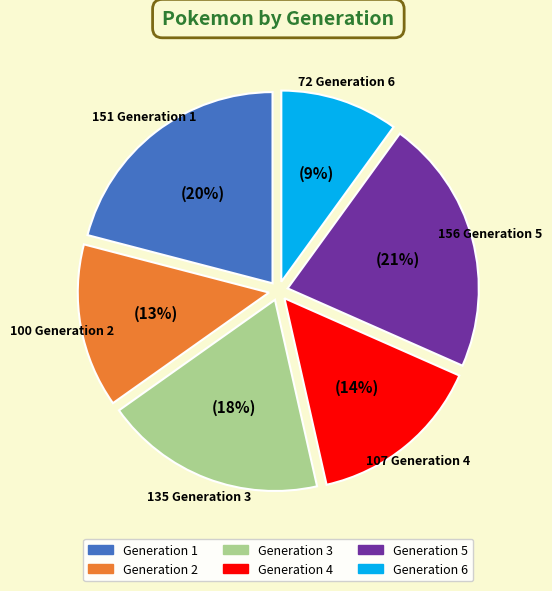

To the nearest percent, what is the difference between the largest and smallest slice percentages?

12%